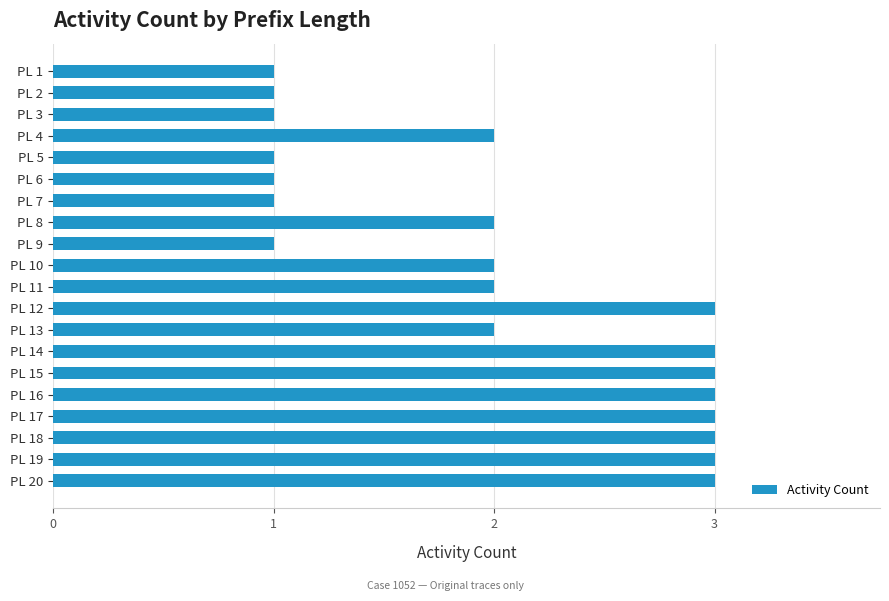

What is the greatest value displayed?

3